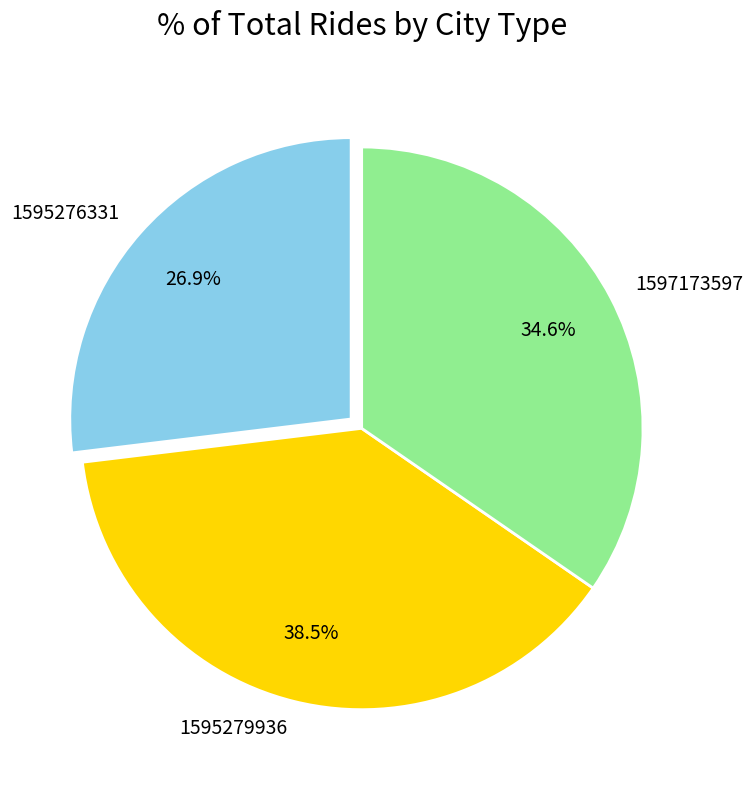

How many slices are in this pie chart?

3